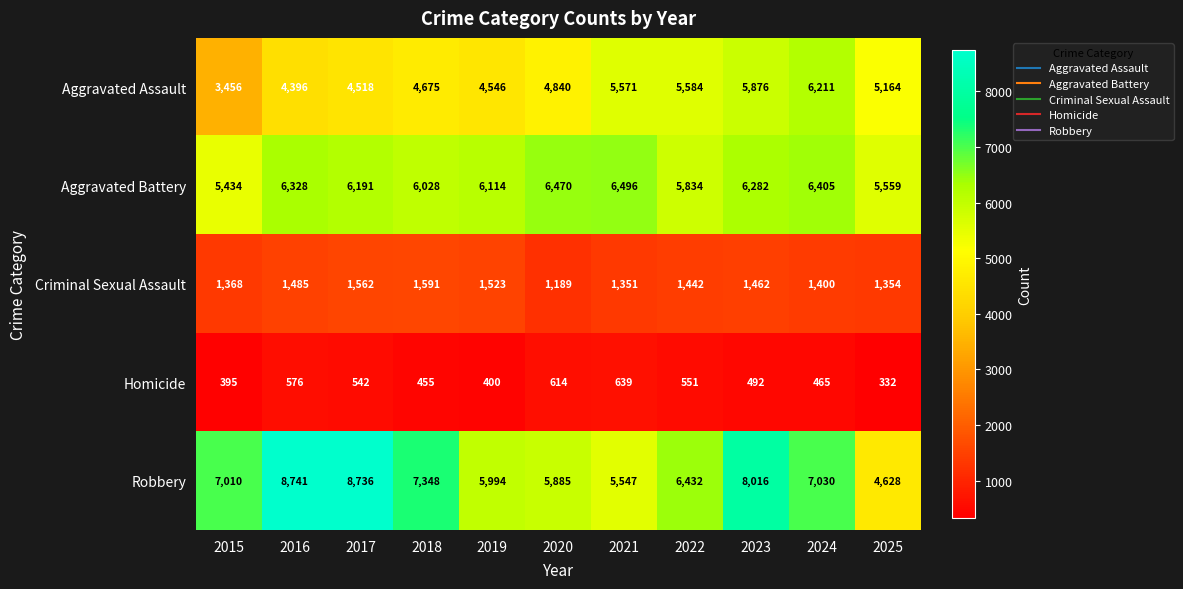

Which series has the largest total across all categories?

Robbery